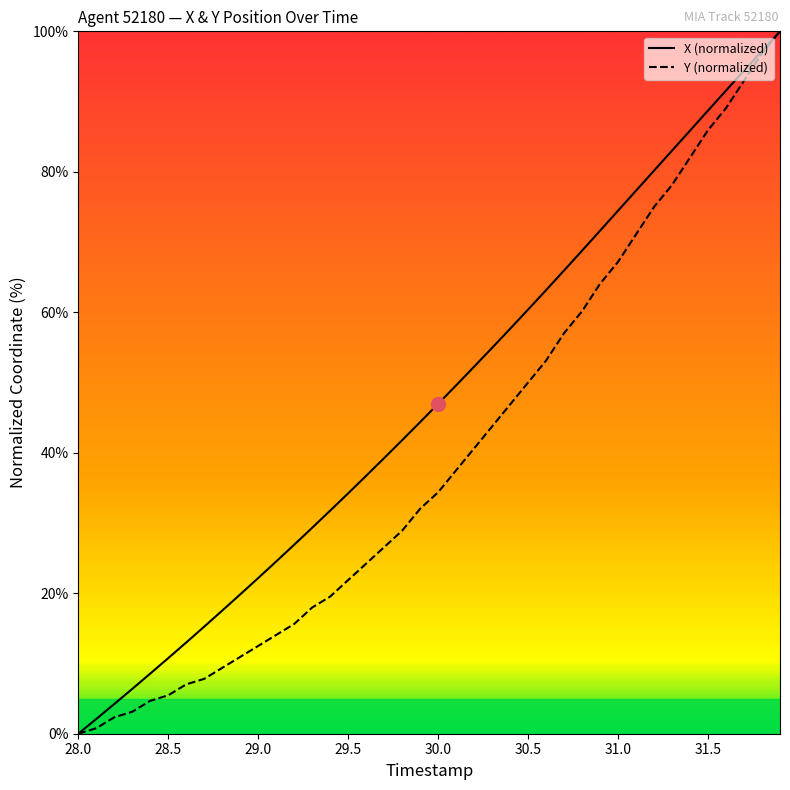

How many values in the Y (normalized) series are below 34?

20